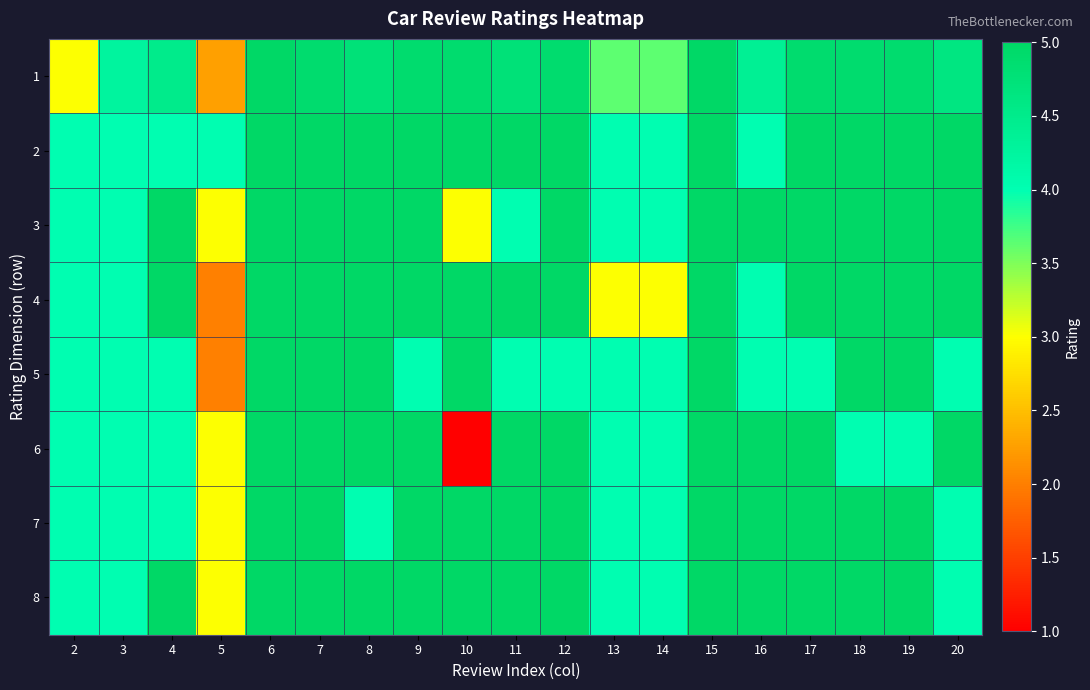

At 16, list the series in order from smallest to largest.

2, 4, 5, 1, 3, 6, 7, 8